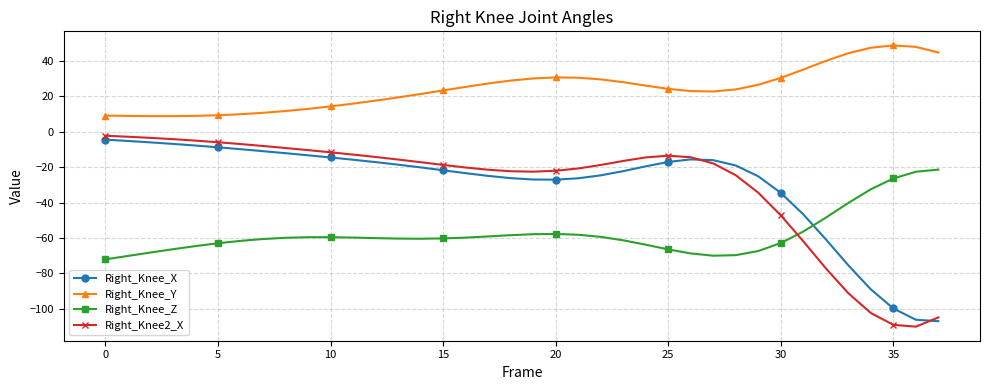

After their last crossing, which series has the higher values: Right_Knee_Z or Right_Knee_X?

Right_Knee_Z